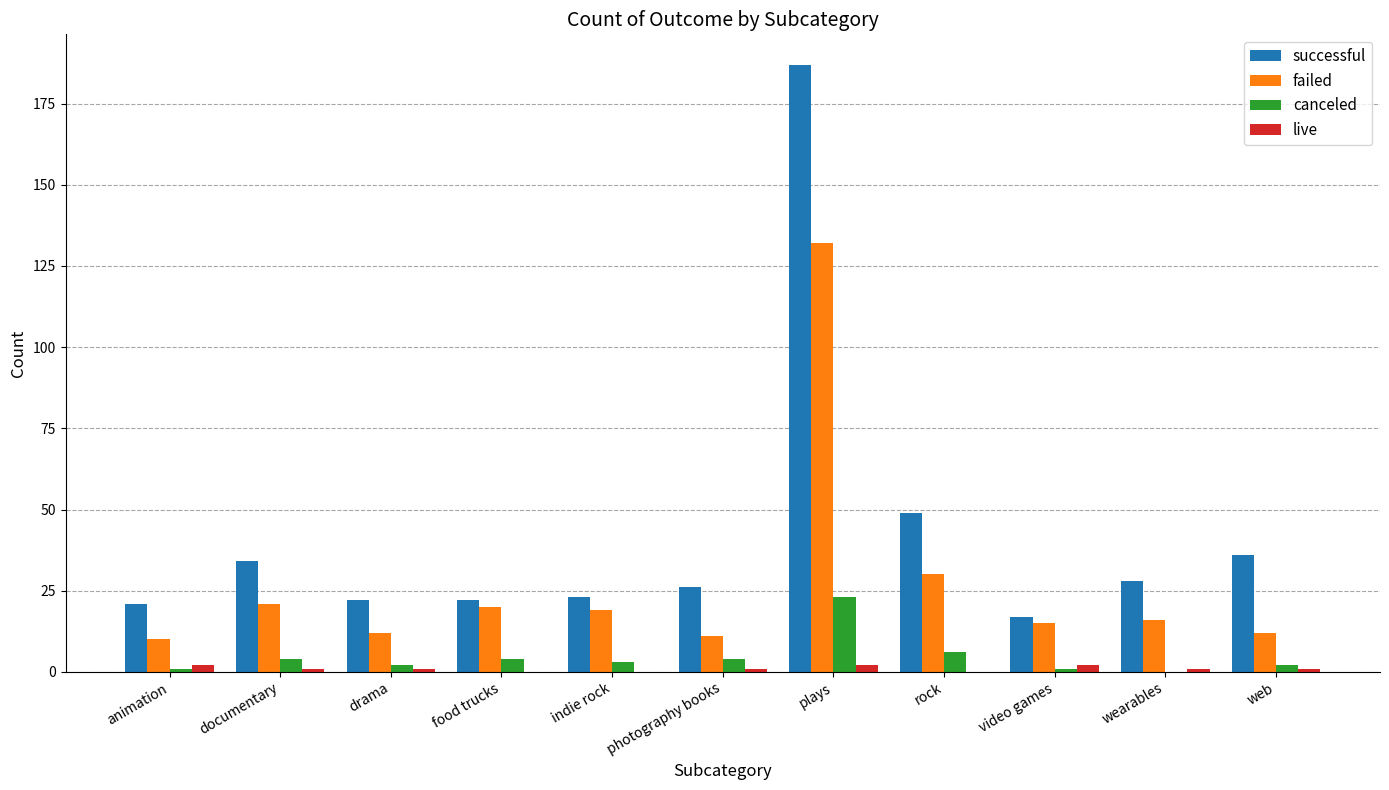

The value of canceled at documentary is 4. True or false?

True